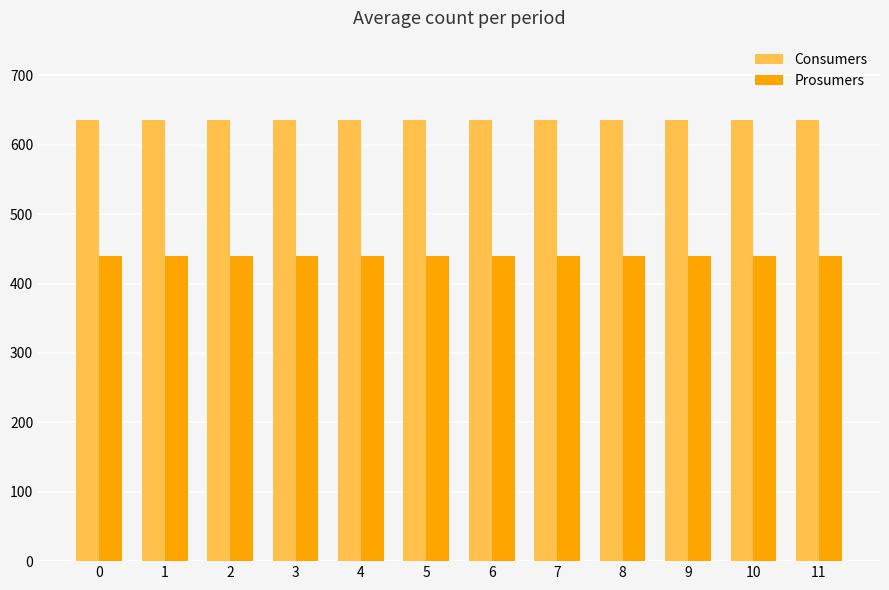

What is the value of the Consumers bar at the 11th from the left?

635